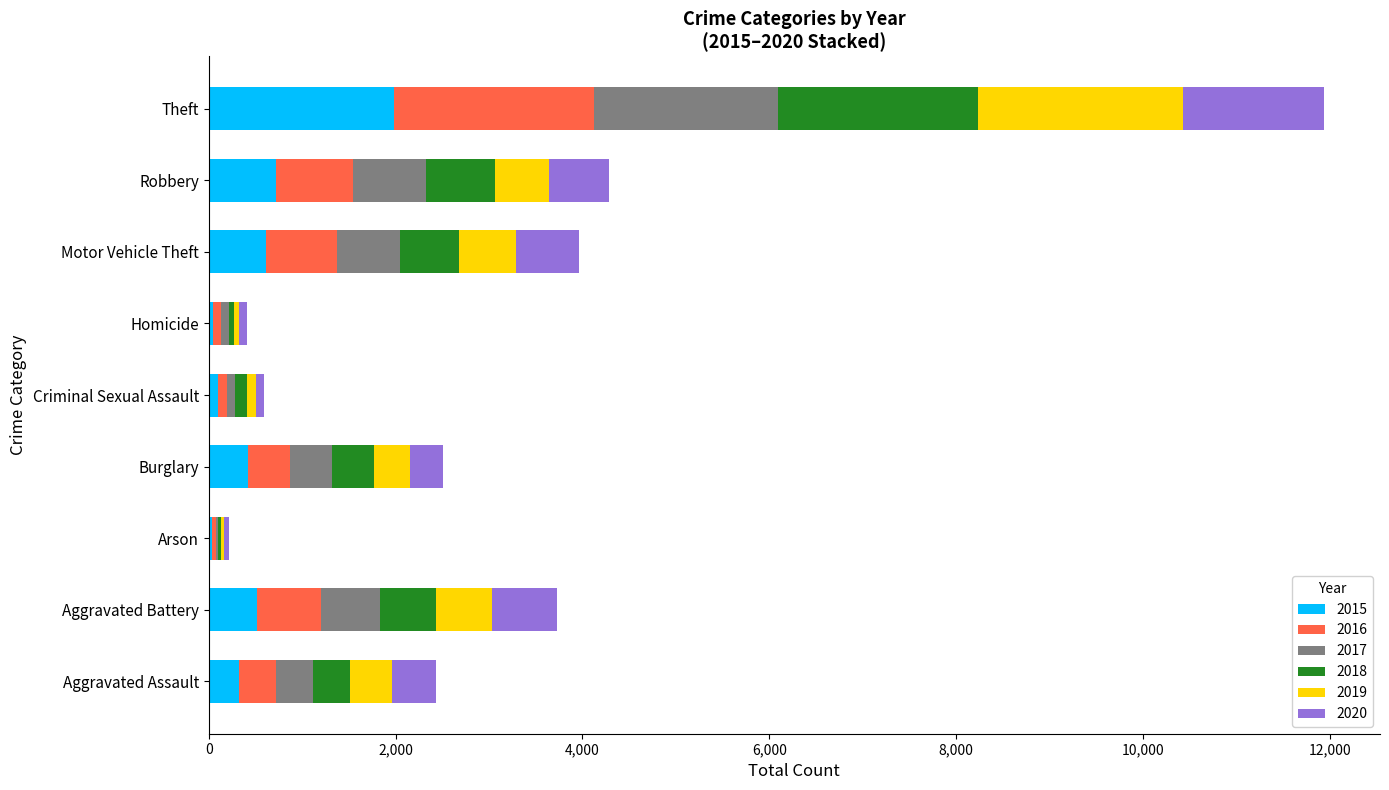

What is the total value across all series at Robbery?

4280